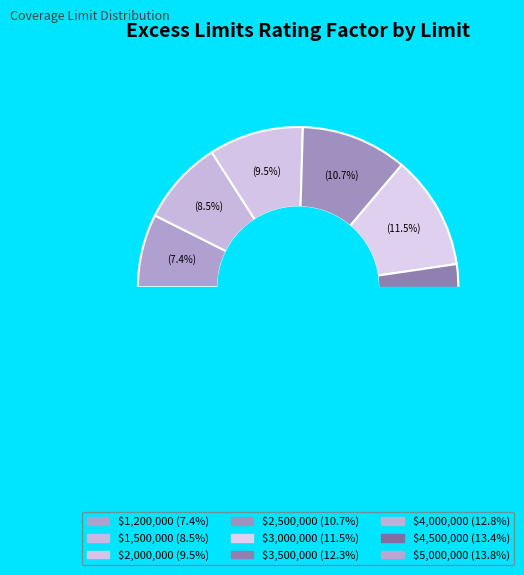

Does any single category account for the majority?

No